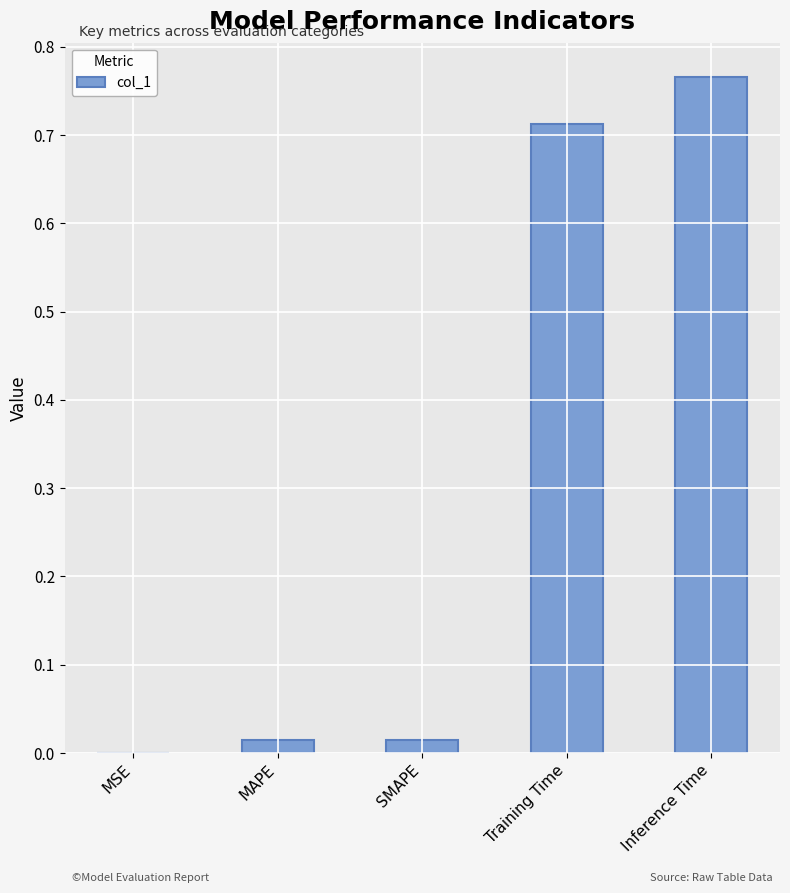

What is the sum of all values?

1.5